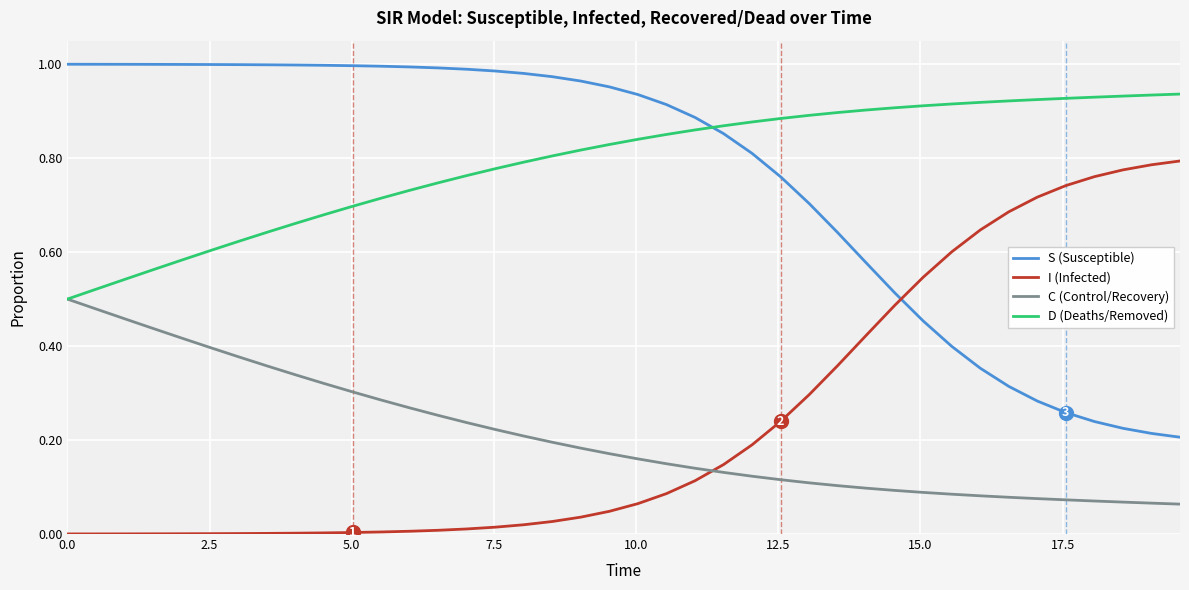

List the series in order of their peak value, lowest first.

C (Control/Recovery), I (Infected), D (Deaths/Removed), S (Susceptible)